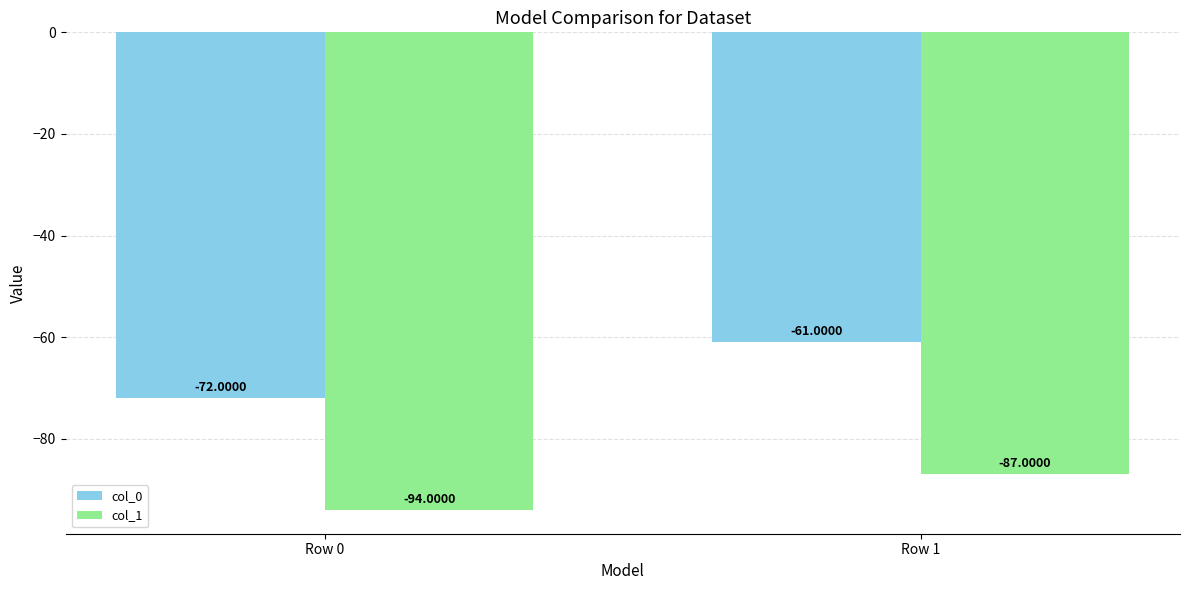

How many values in the col_1 series are below -87?

1